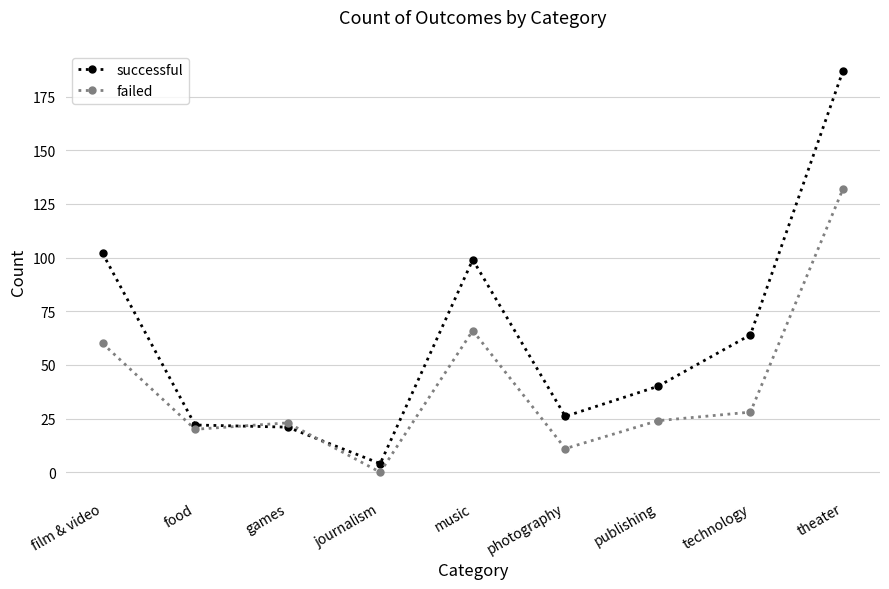

Does the chart have visible grid lines?

Yes